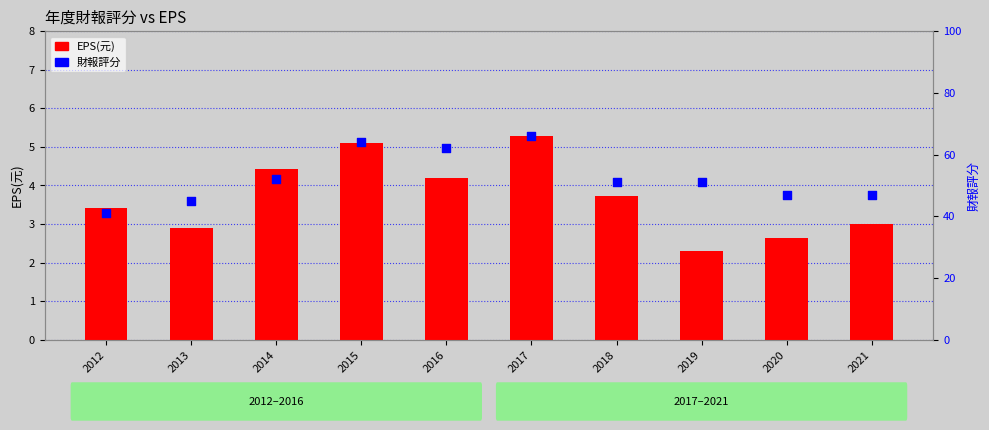

Which series has the largest total across all categories?

財報評分